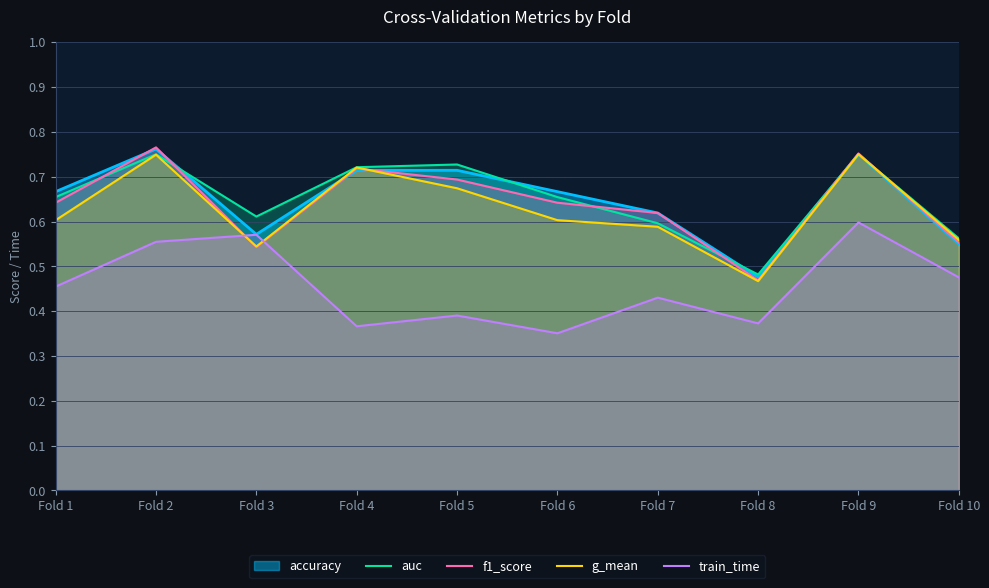

True or false: train_time and auc intersect in this chart.

False